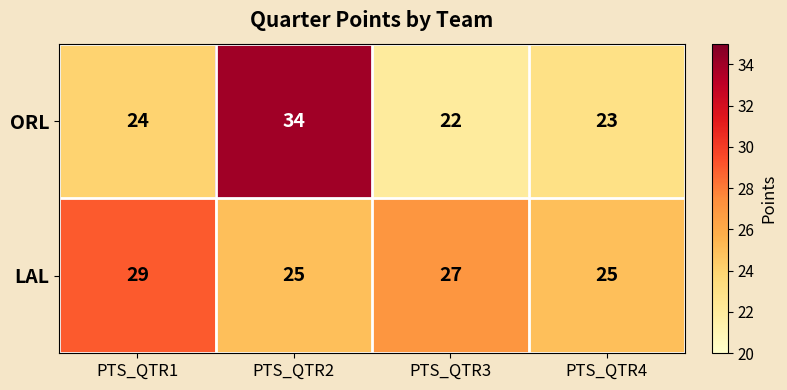

Rank the series at PTS_QTR3 from lowest to highest value.

ORL, LAL